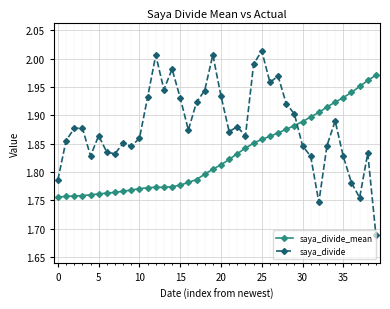

Which series has the widest spread of values?

saya_divide